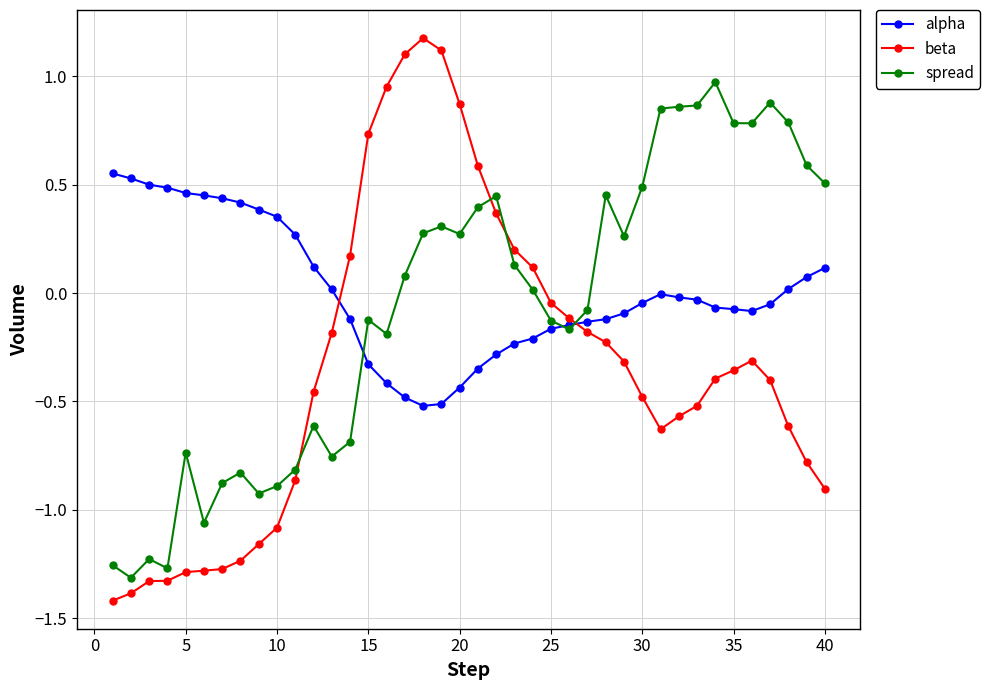

True or false: alpha has more than 0 points higher than both neighbors.

True